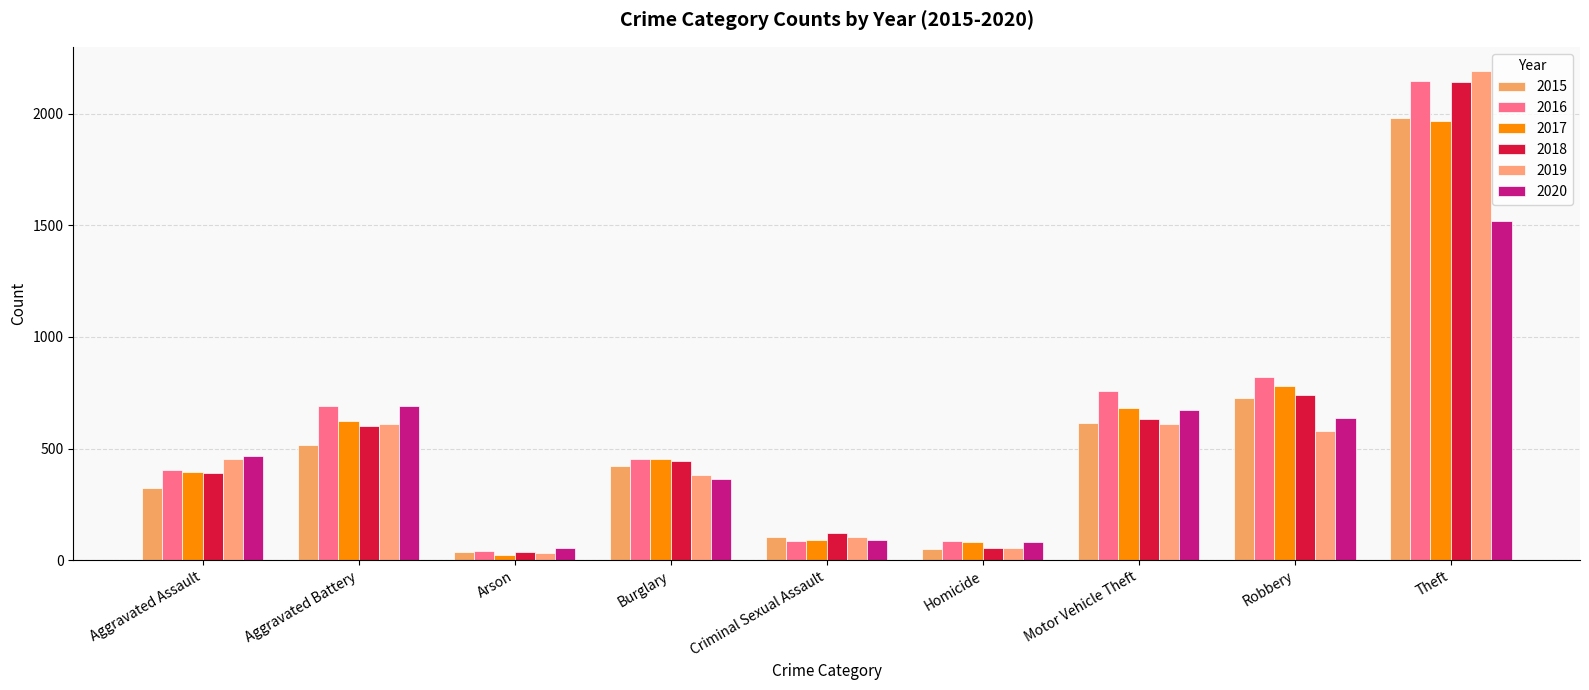

List the labels in order of 2019 value, smallest first.

Arson, Homicide, Criminal Sexual Assault, Burglary, Aggravated Assault, Robbery, Aggravated Battery, Motor Vehicle Theft, Theft